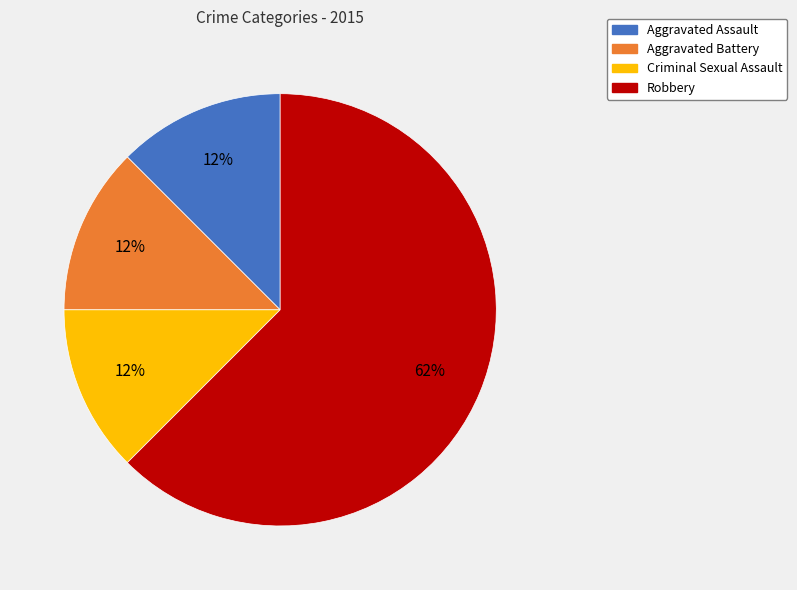

Is the sum of Aggravated Assault and Criminal Sexual Assault greater than half?

No